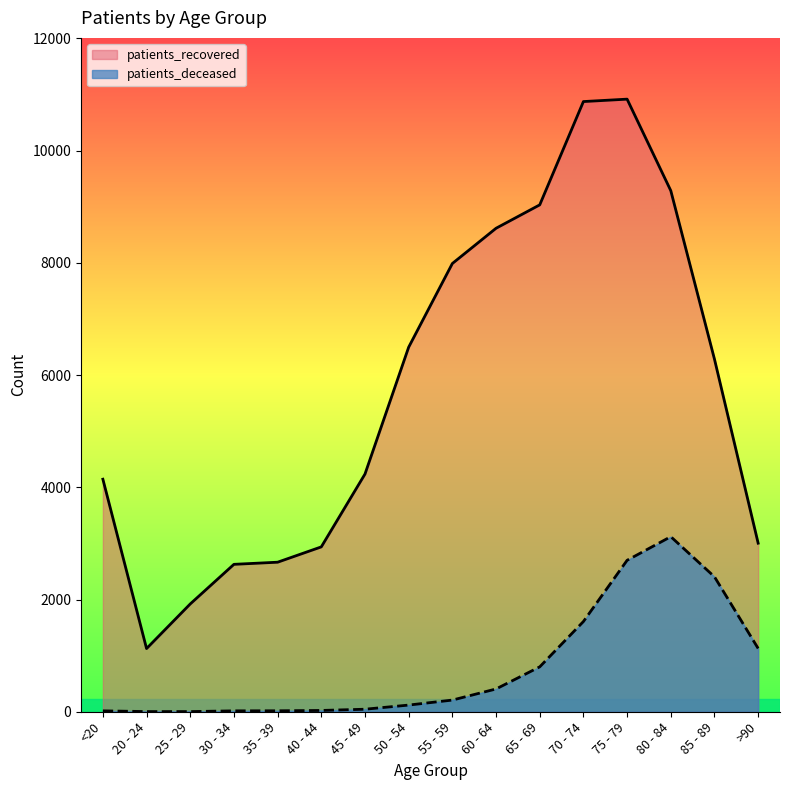

What is the label of the 11th point from the left?

65 - 69